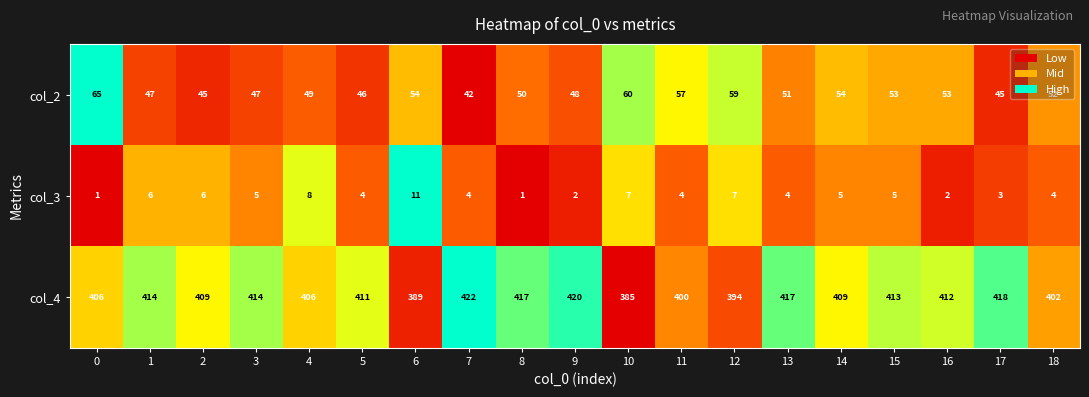

True or false: col_2 has a value of 54 at 6.

True